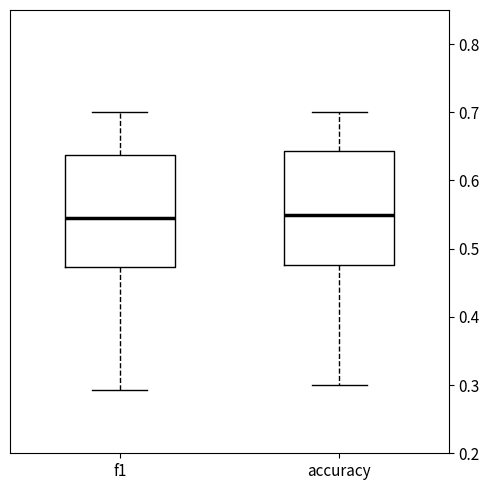

Where does the lower whisker of the box for accuracy end on the y-axis? The values are not printed on the chart, so give them approximately, as read against the axis.

0.30